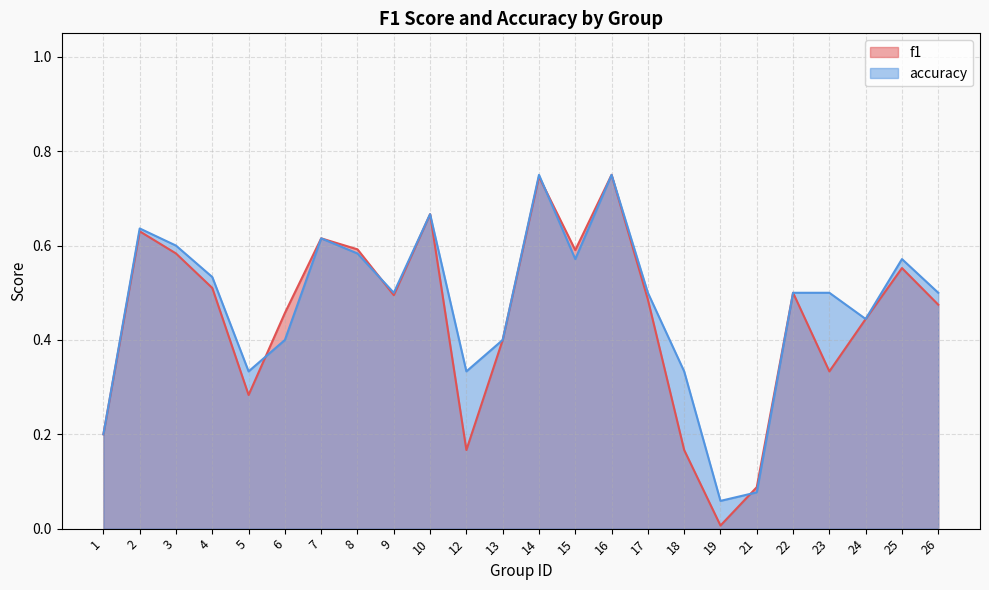

Which label corresponds to the smallest value in the chart?

19